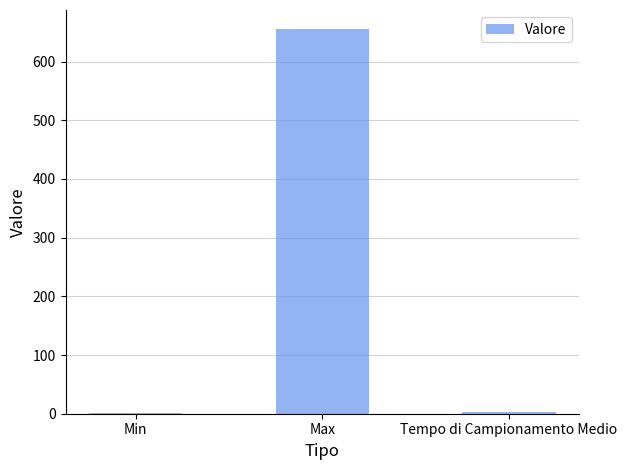

What is the average value?

220.0